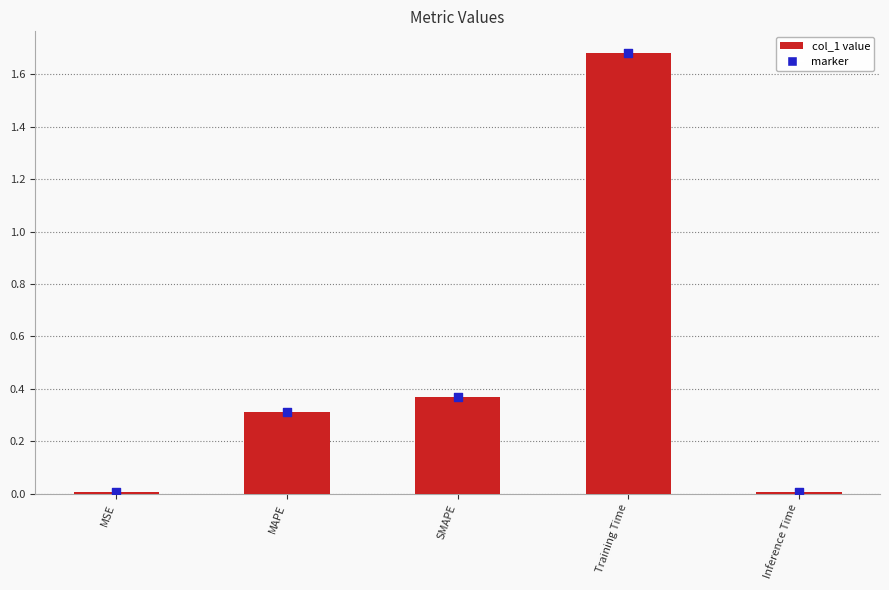

Which has a higher value, MAPE or Training Time?

Training Time